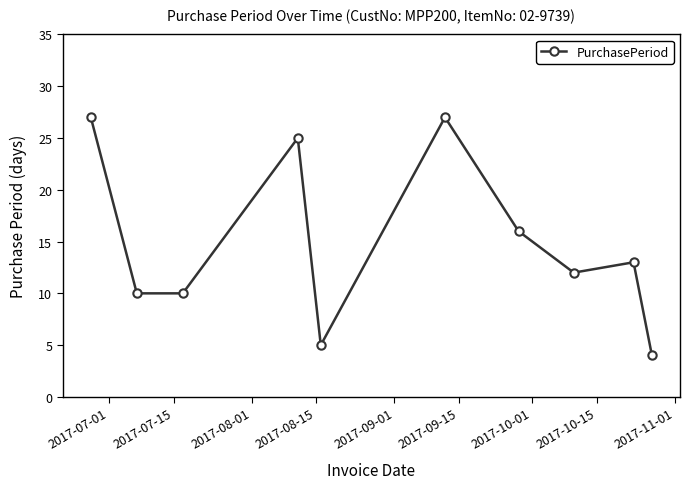

True or false: the data has more than 1 interior local peaks.

True